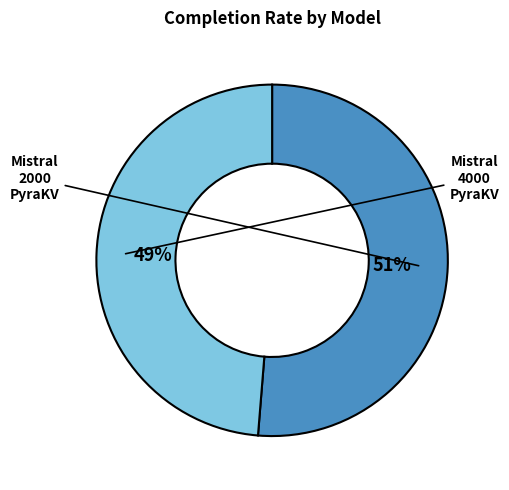

Is there a majority slice in this chart?

Yes